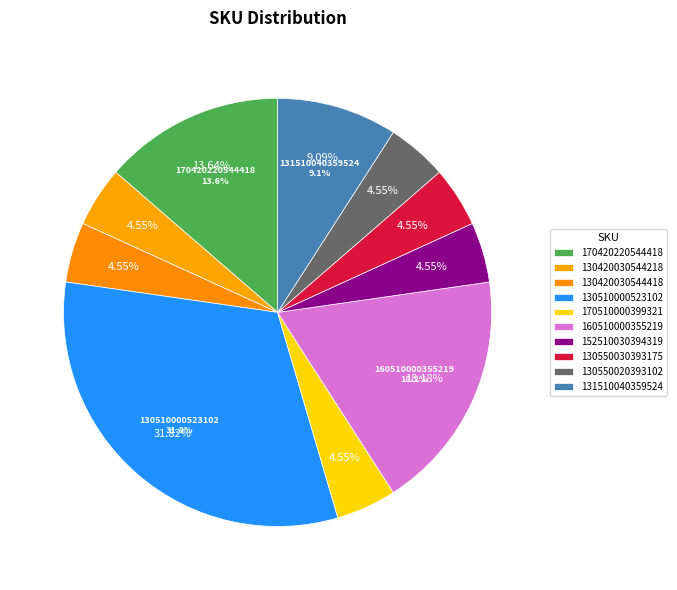

Which category has the biggest portion of the pie?

130510000523102